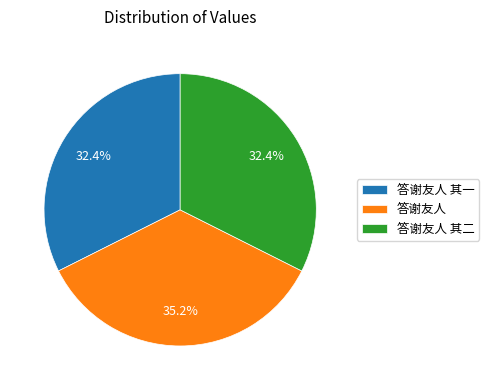

How many slices are in this pie chart?

3